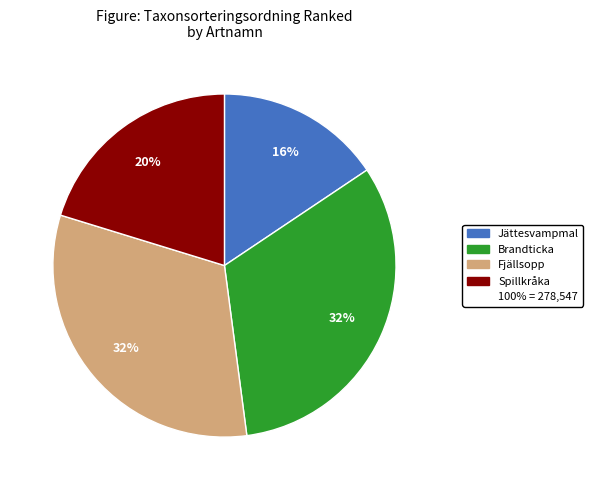

To the nearest percent, what is the average slice percentage?

25%